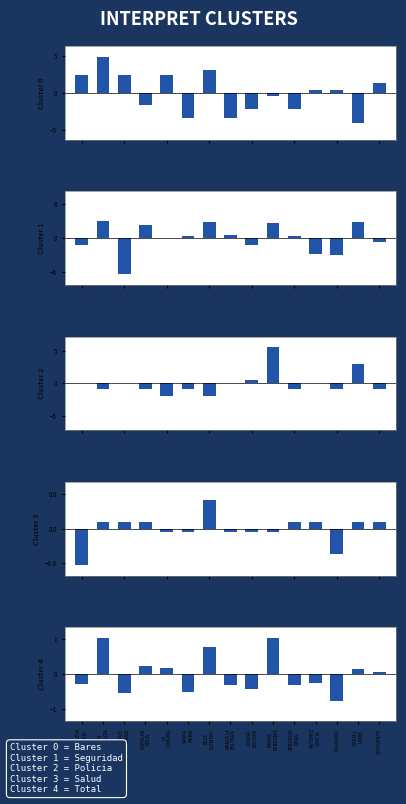

What is the difference between the maximum and second lowest values in the Seguridad series?

5.9